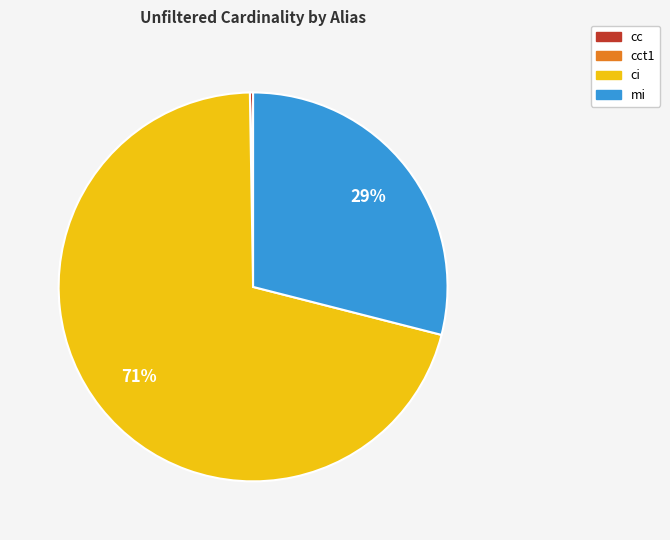

The ci slice represents 71% of the pie. True or false?

True